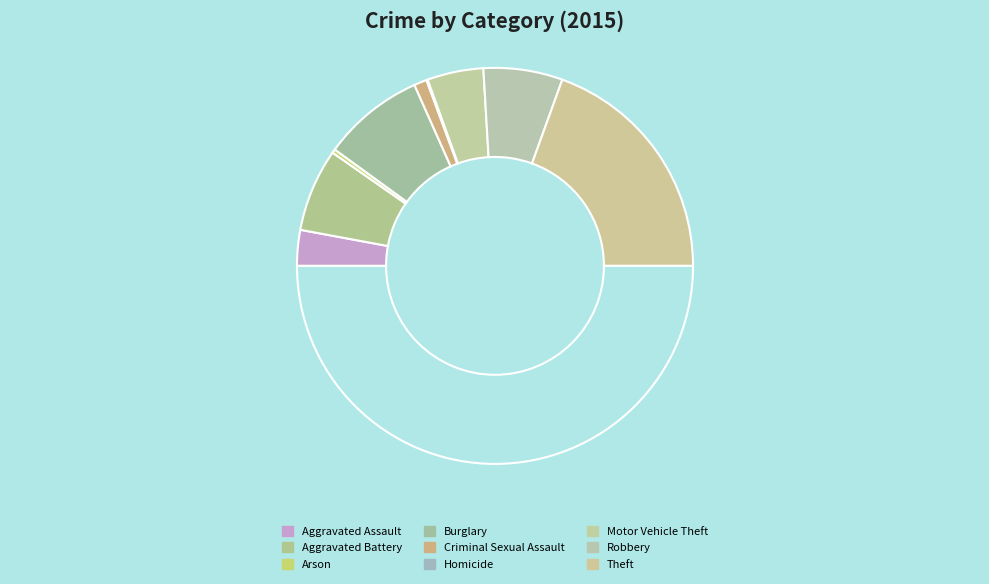

How many segments does this pie chart have?

9